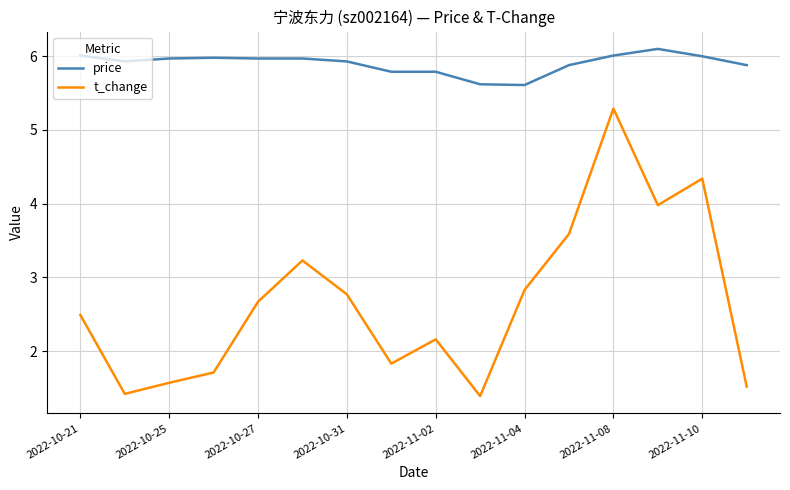

What is the difference between the maximum and minimum values in the t_change series?

3.9